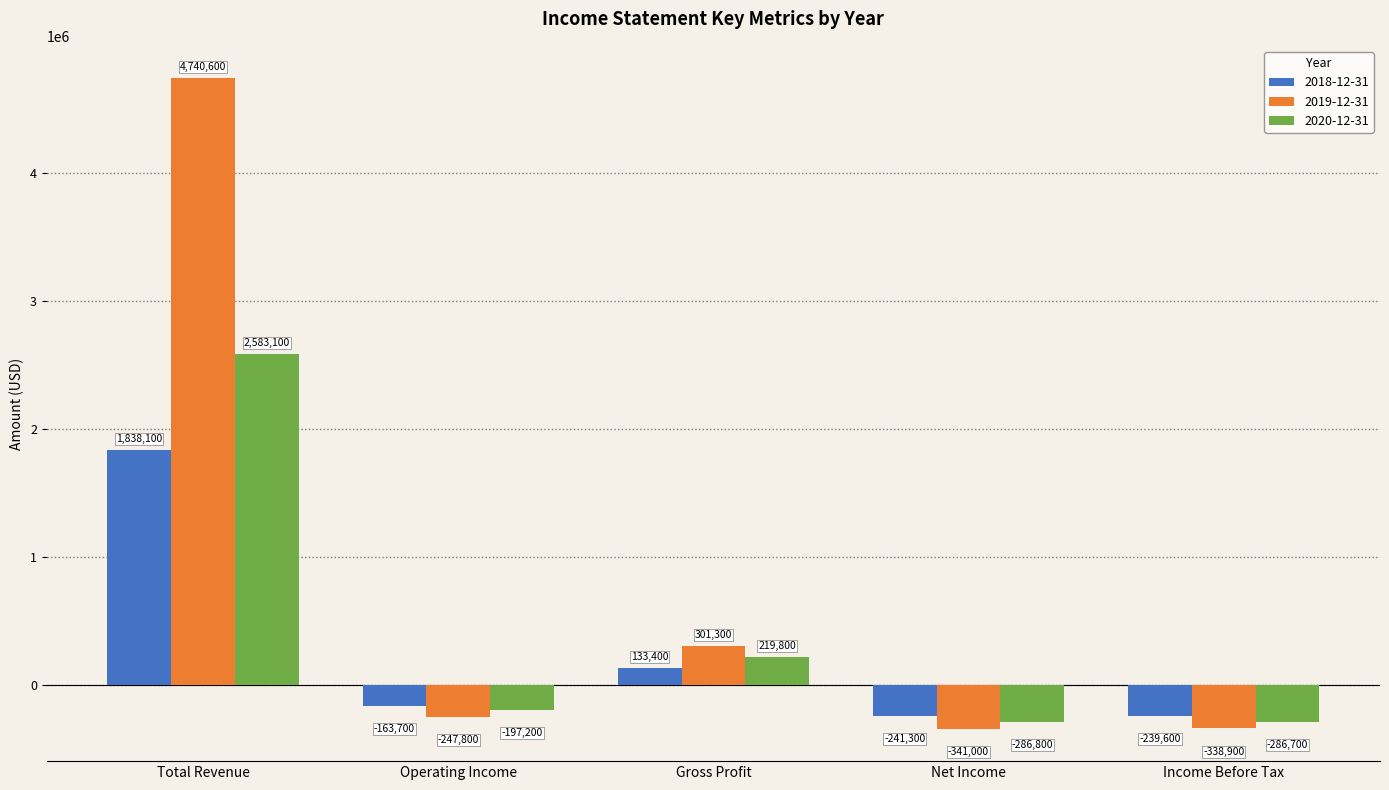

What is the spread (max minus min) of values at Income Before Tax?

99300